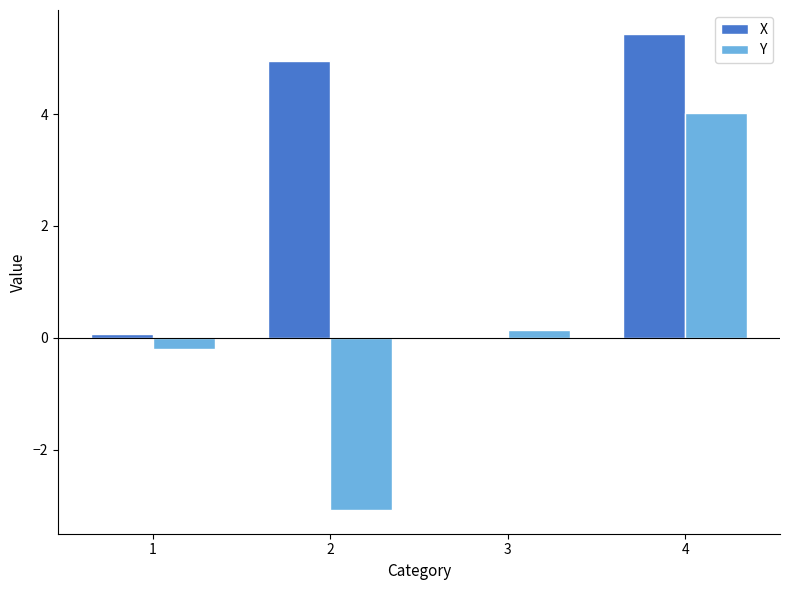

Which series has the largest total across all categories?

X